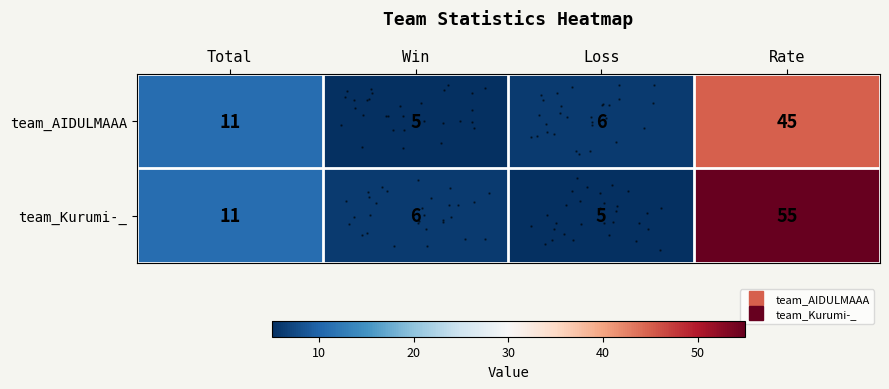

Reading left to right, what are all the values shown in this chart?

row_0: 11	5	6	45
row_1: 11	6	5	55